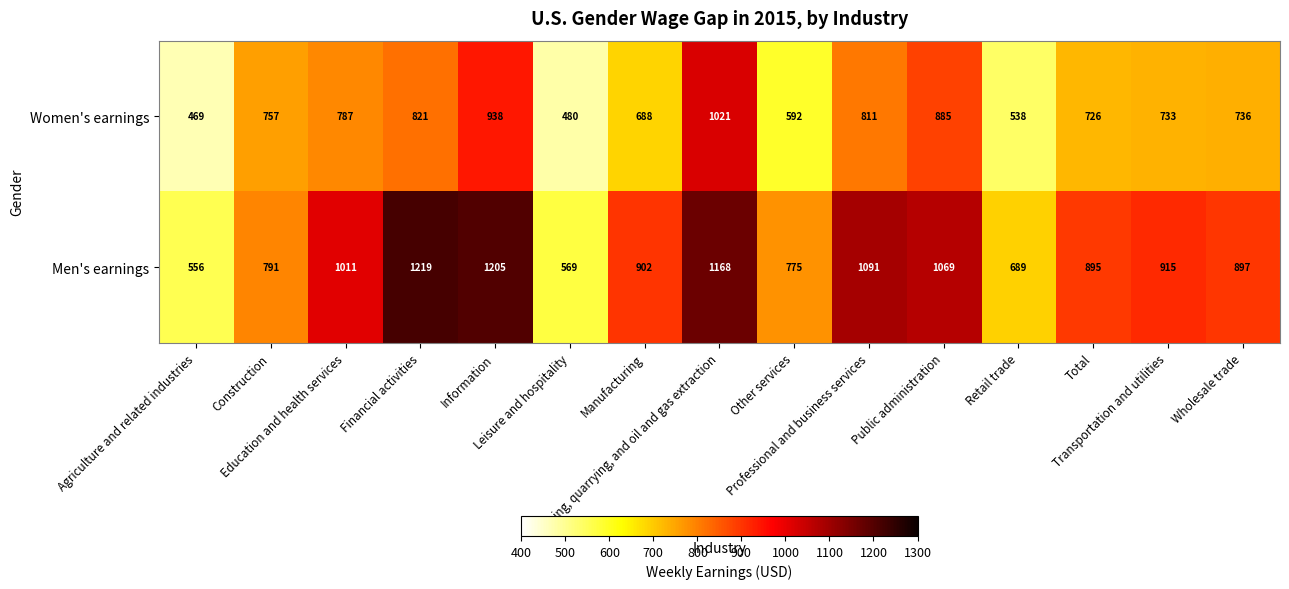

What is the difference between the maximum and minimum values in the Women's earnings series?

552